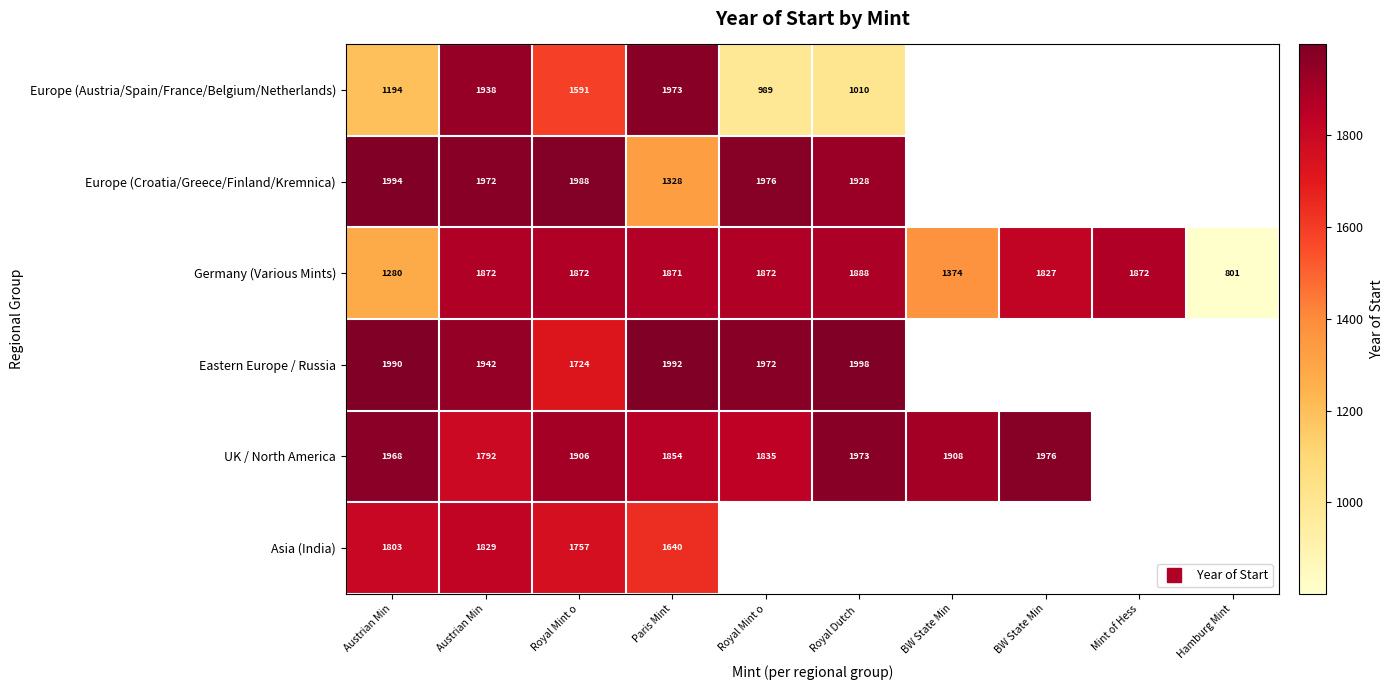

Read the Eastern Europe / Russia value at Austrian Min.

1990.0